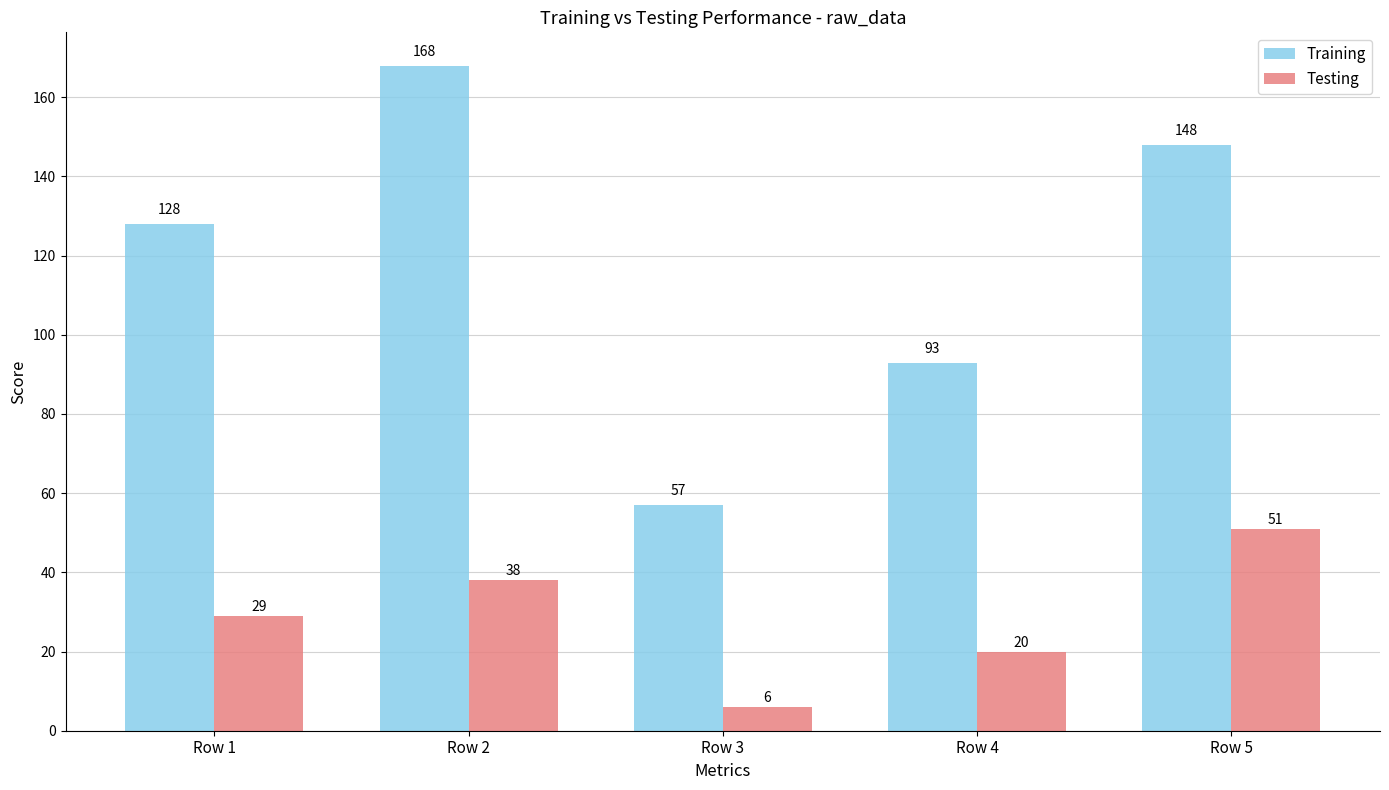

Which series has the largest range (max minus min)?

Training